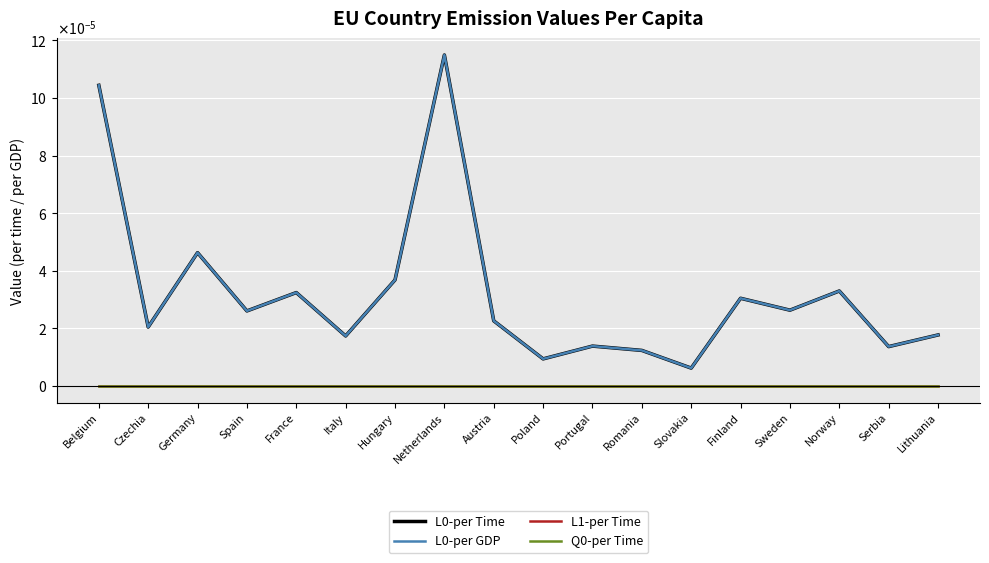

Does the chart display data point markers on the line(s)?

No